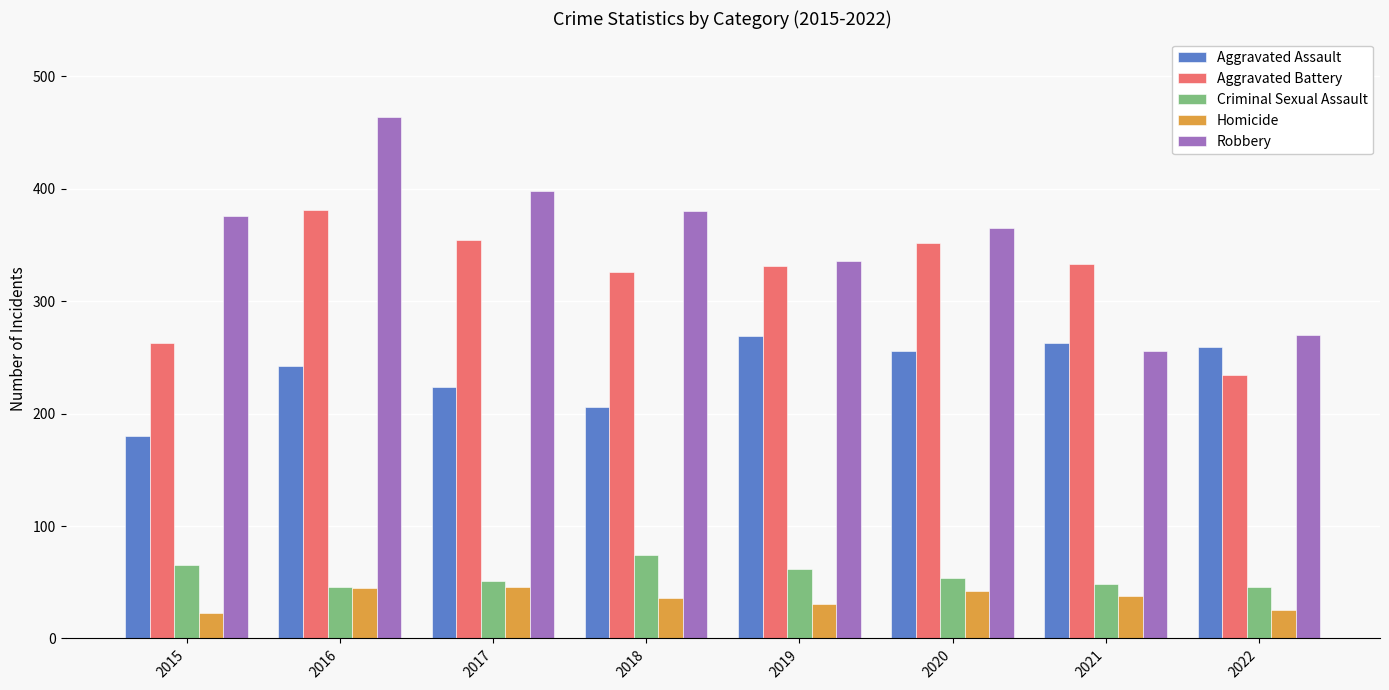

Which series has the largest range (max minus min)?

Robbery